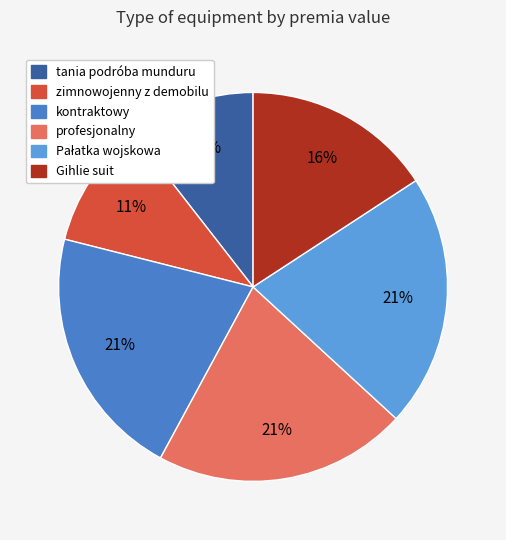

Does any single category account for the majority?

No